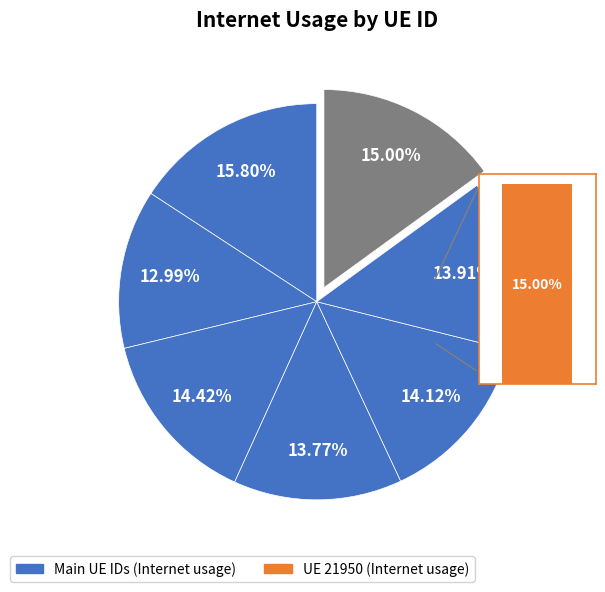

Does any single category account for the majority?

No